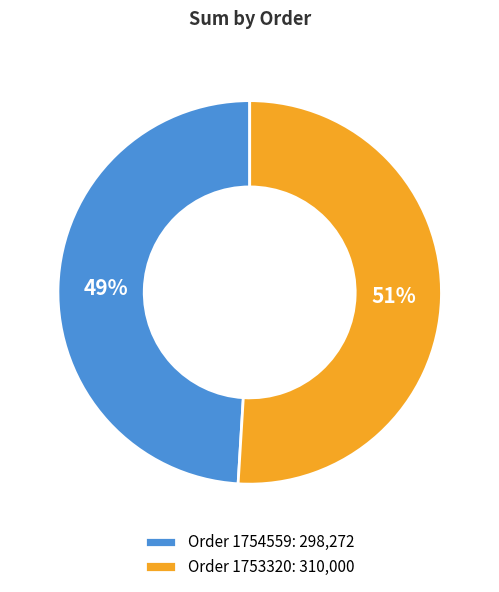

How many slices are in this pie chart?

2